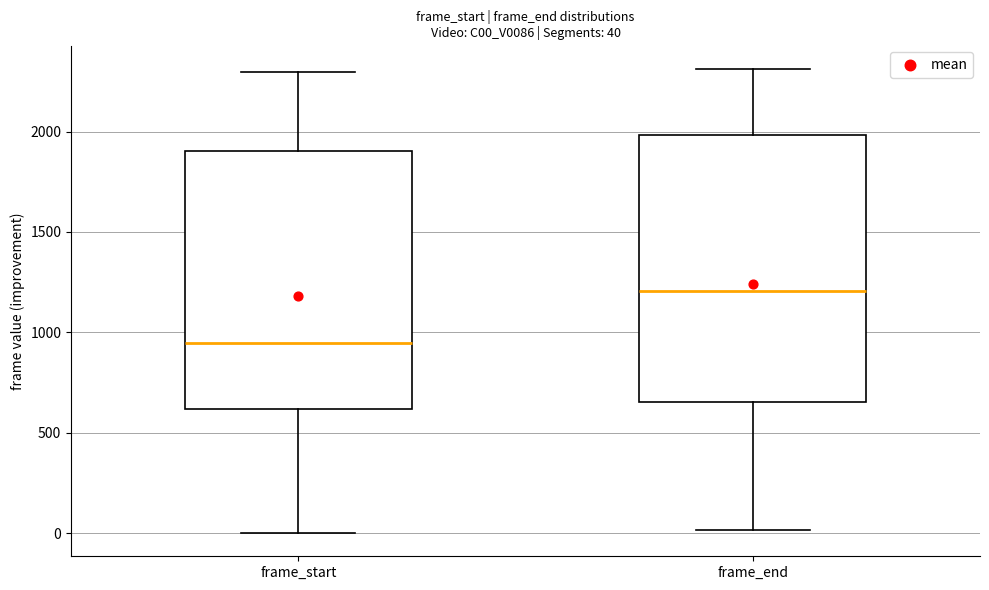

Which box has the highest median line?

frame_end